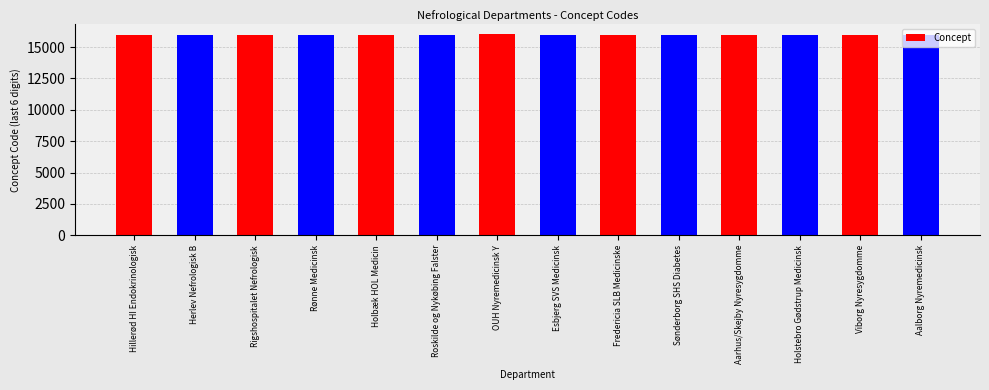

The chart shows a value of 16002 at Aalborg Nyremedicinsk. True or false?

True